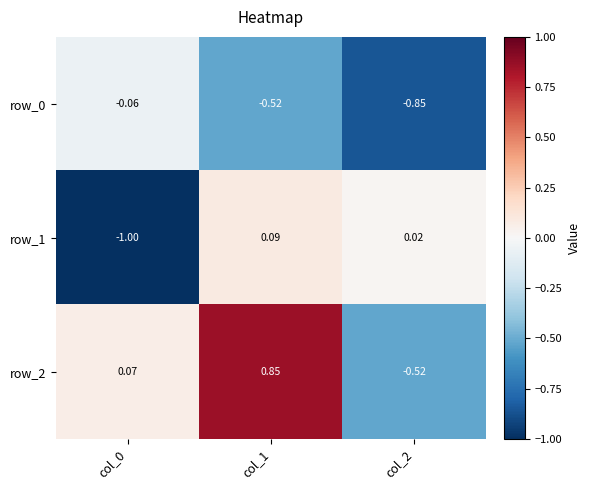

How many positive values does the row_2 series have?

2